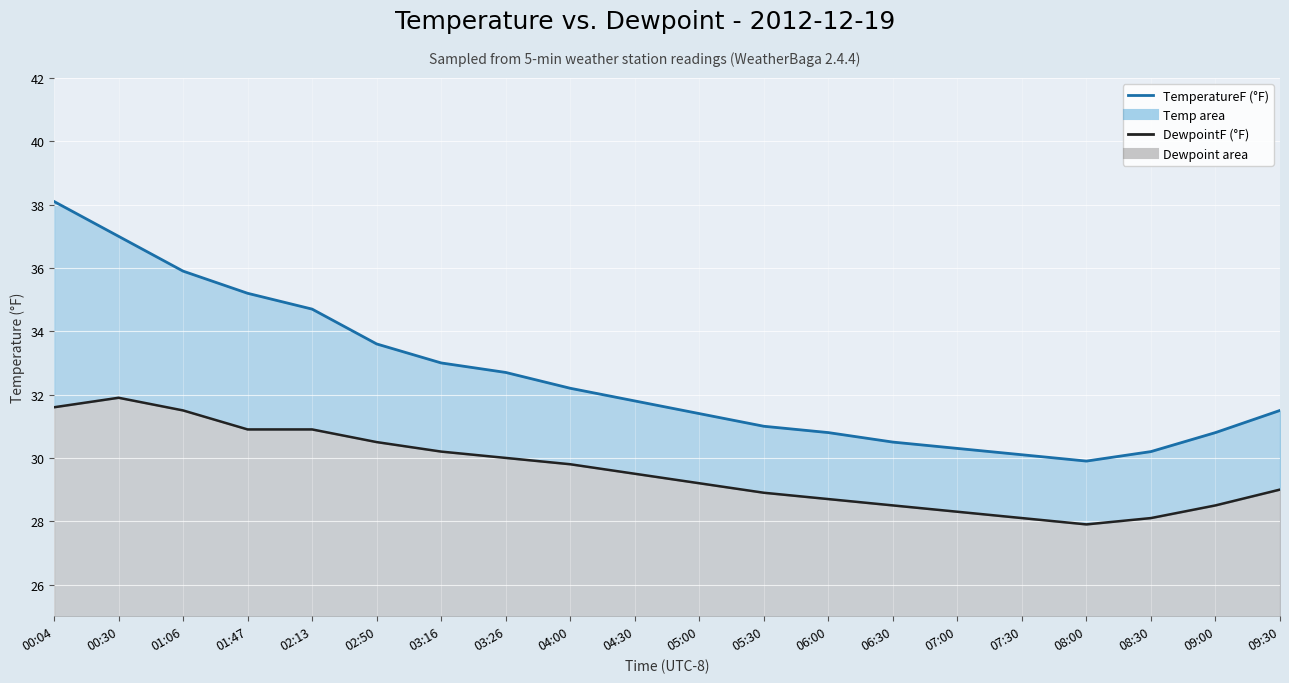

Rank the series by their maximum value, from lowest to highest.

DewpointF line, TemperatureF line